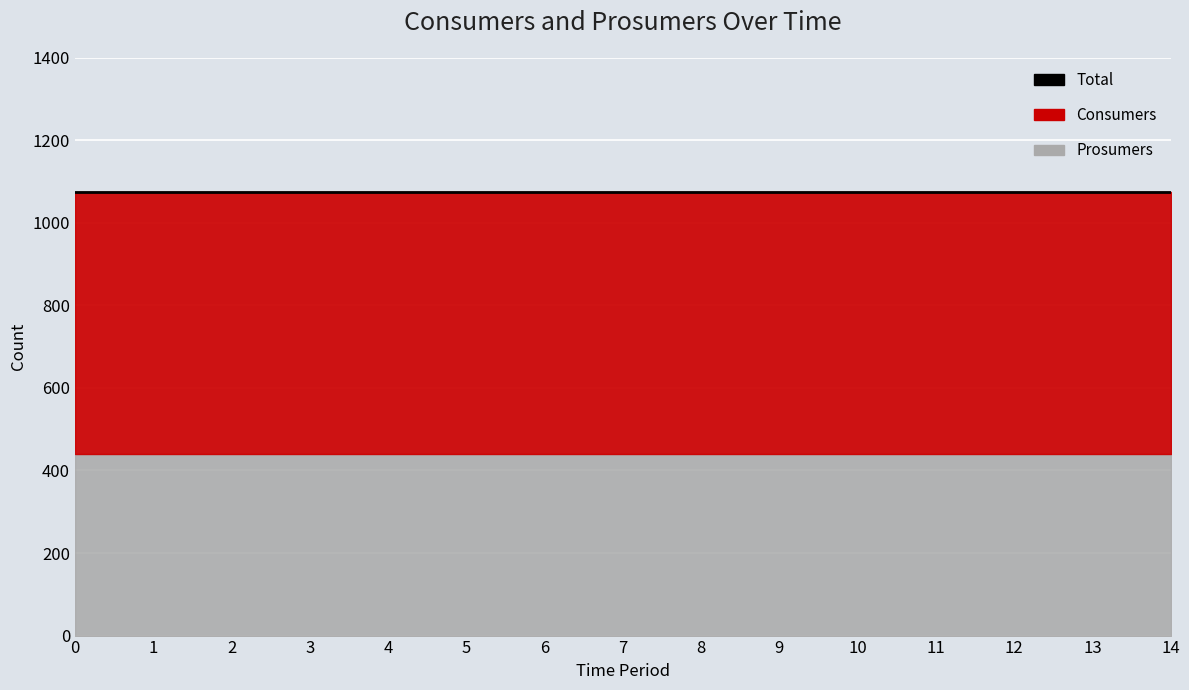

List the series in order of their overall mean, highest first.

Consumers, Prosumers